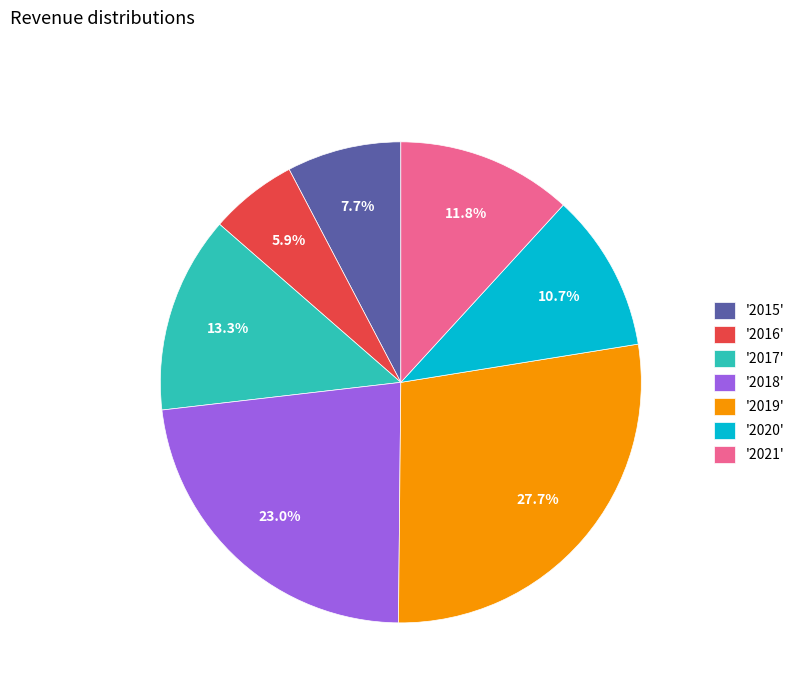

Combined, do '2015' and '2020' account for over 50%?

No